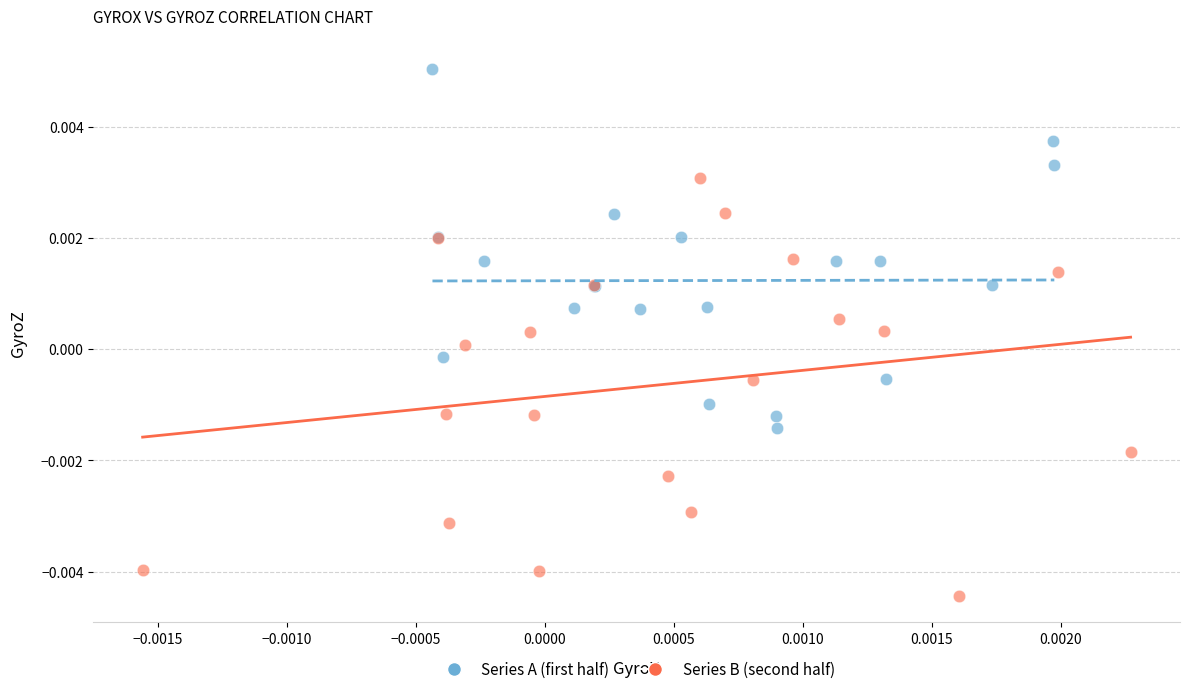

Which series contains the lowest Y value?

Series B (second half)